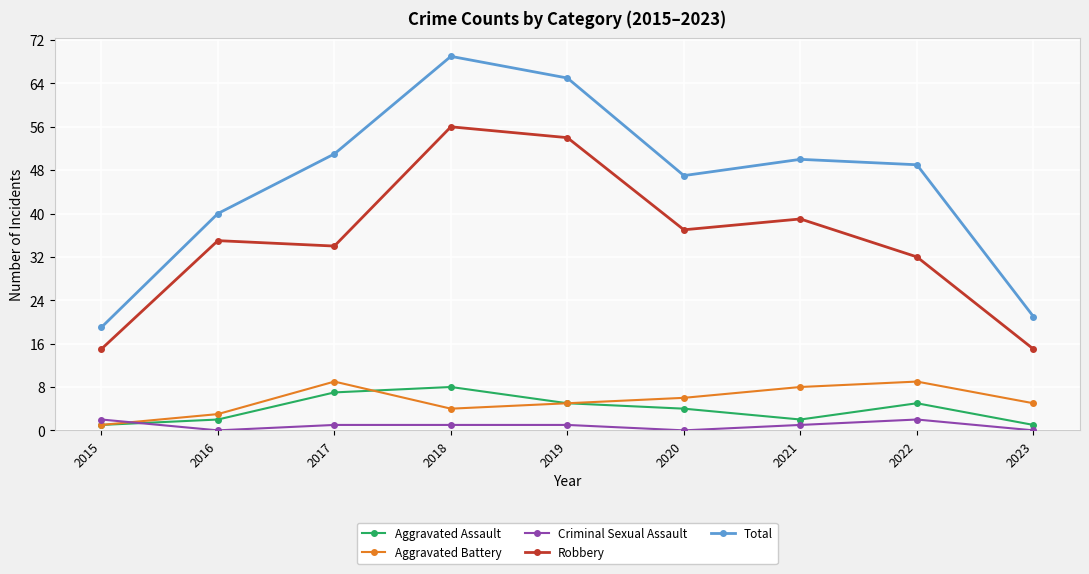

Is this an area chart (filled region under the line)?

No